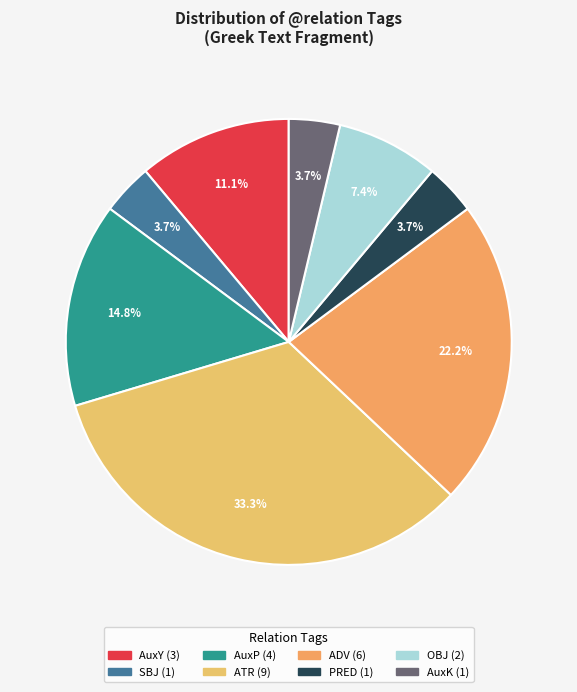

The AuxY slice represents 22% of the pie. True or false?

False